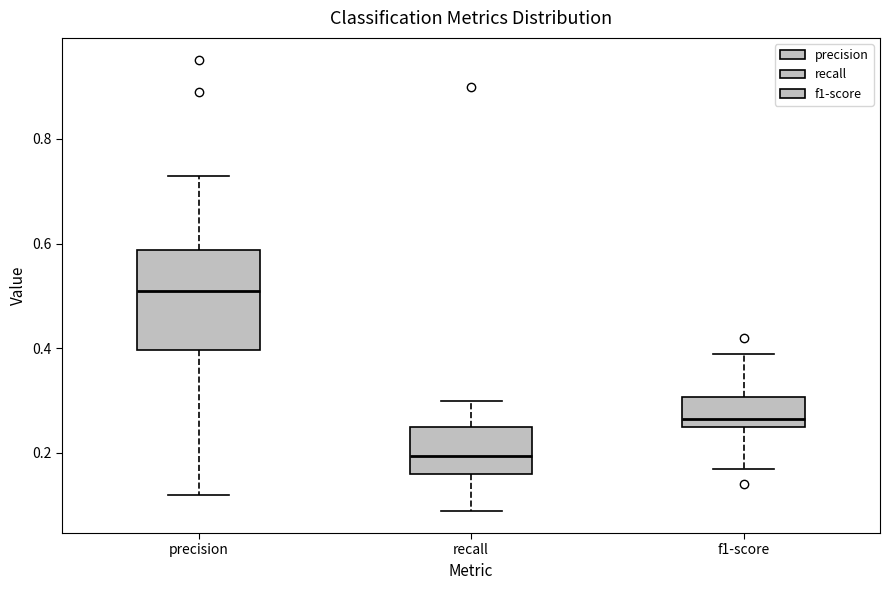

Where is the upper edge of the box for precision on the y-axis? The values are not printed on the chart, so give them approximately, as read against the axis.

0.58